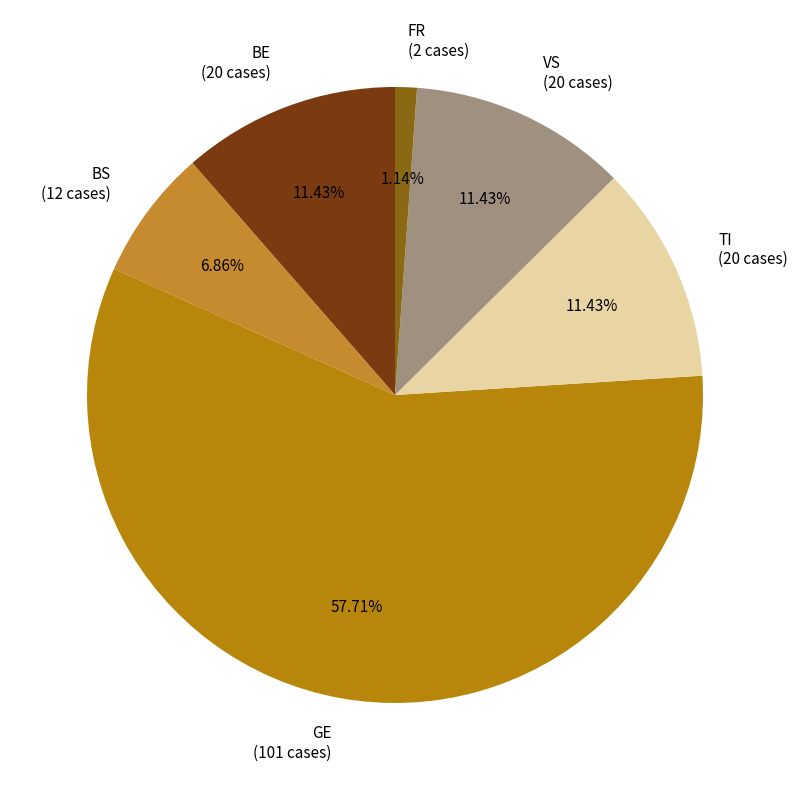

Which has a higher value, GE (101 cases) or BS (12 cases)?

GE (101 cases)